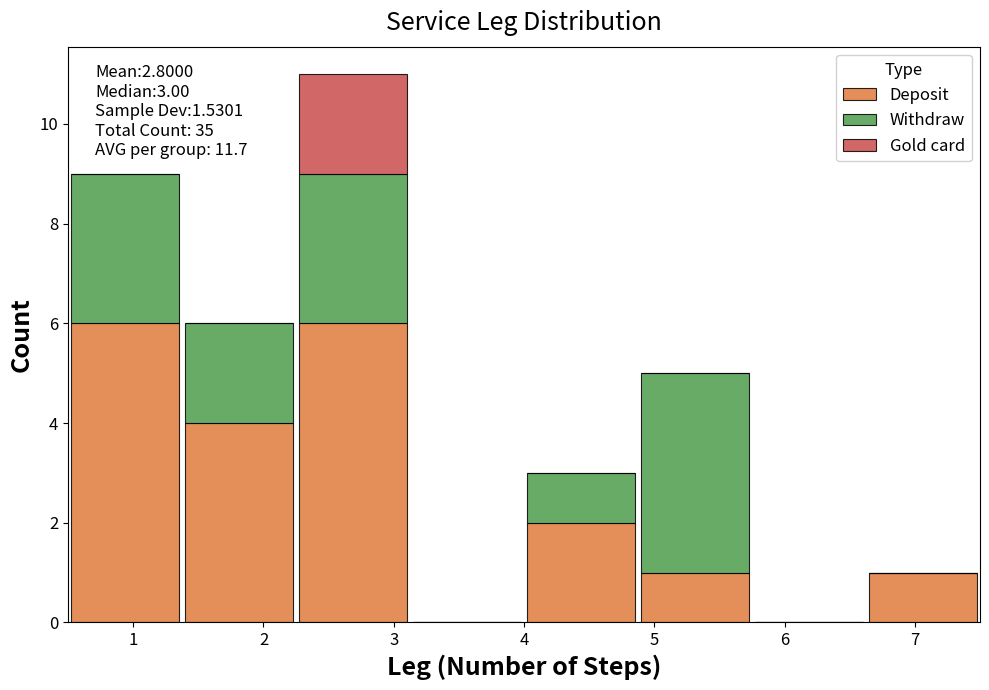

Which range on the x-axis has the tallest stacked bar (by total height)?

2.3 to 3.1